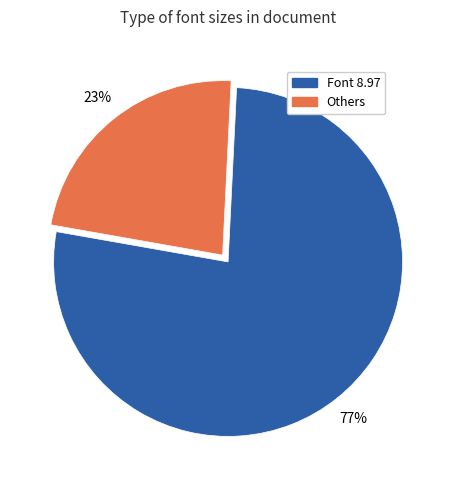

Is there a majority slice in this chart?

Yes